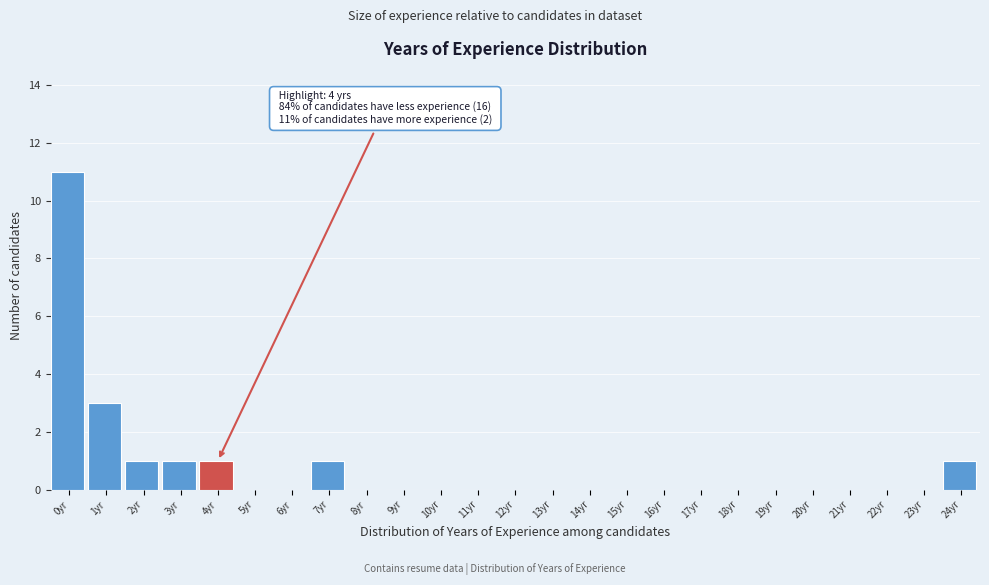

Reading left to right, transcribe all the data shown in this chart.

0yr=11	1yr=3	2yr=1	3yr=1	4yr=1	5yr=0	6yr=0	7yr=1	8yr=0	9yr=0	10yr=0	11yr=0	12yr=0	13yr=0	14yr=0	15yr=0	16yr=0	17yr=0	18yr=0	19yr=0	20yr=0	21yr=0	22yr=0	23yr=0	24yr=1